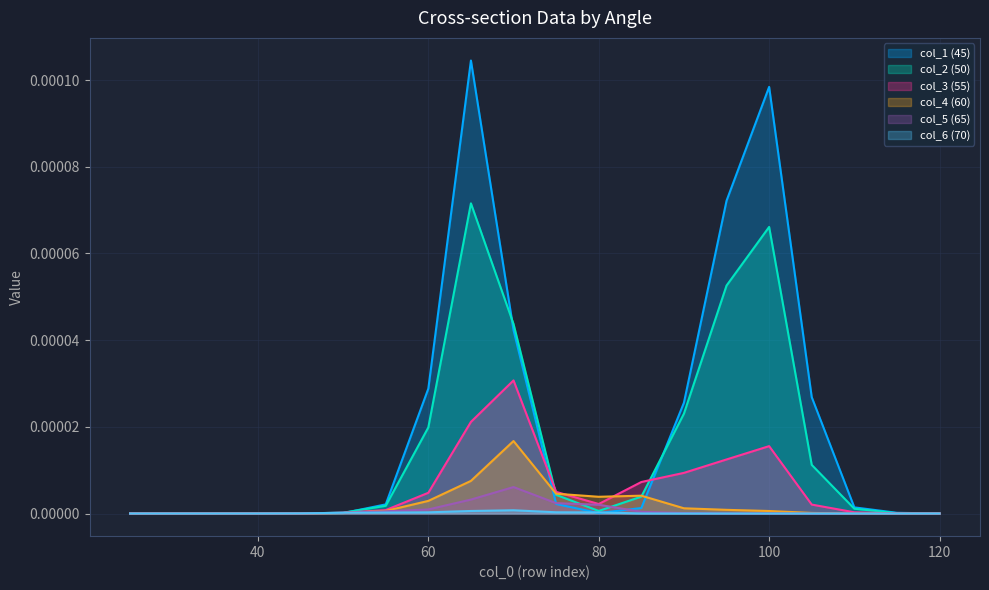

Where is col_3 (55) nearest to the value 0?

25